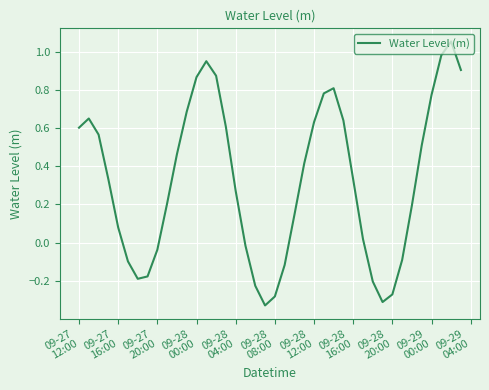

True or false: there are more than 0 points higher than both neighbors.

True